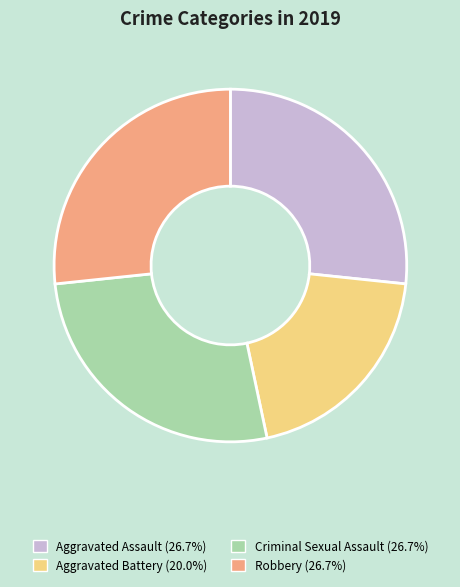

Is Criminal Sexual Assault the majority of the pie?

No